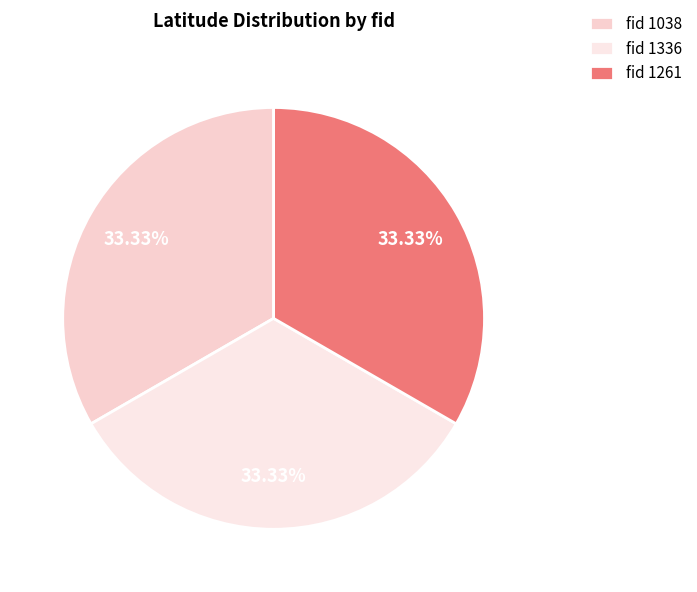

Does any single category account for the majority?

No